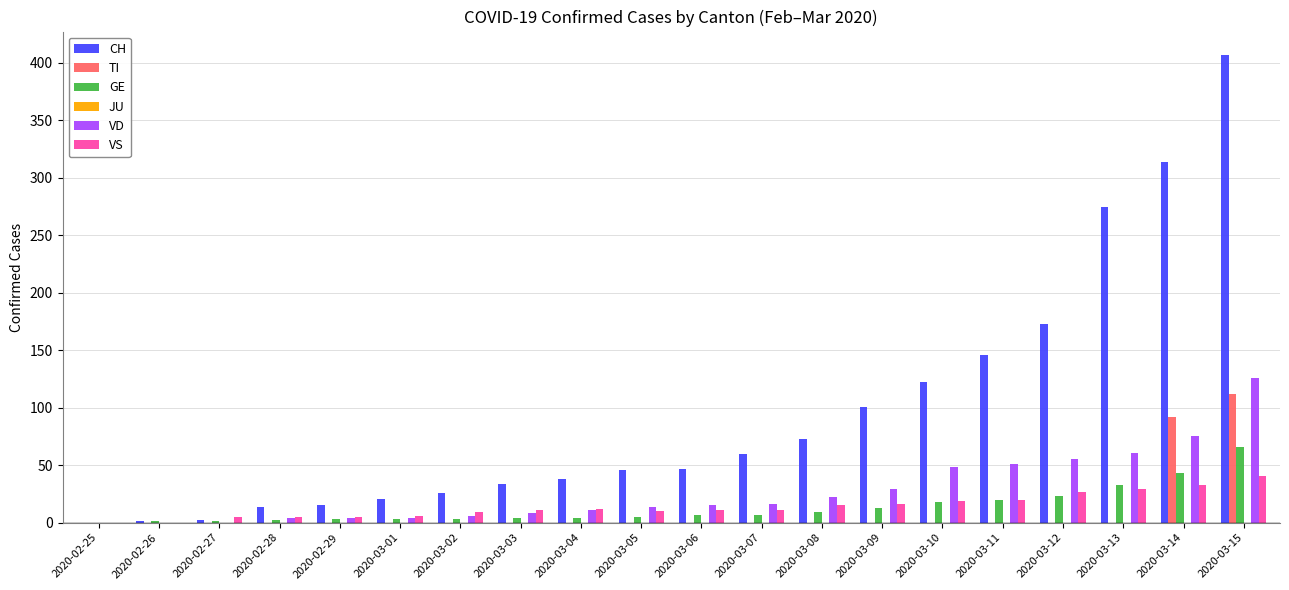

What is the sum of all CH values?

1915